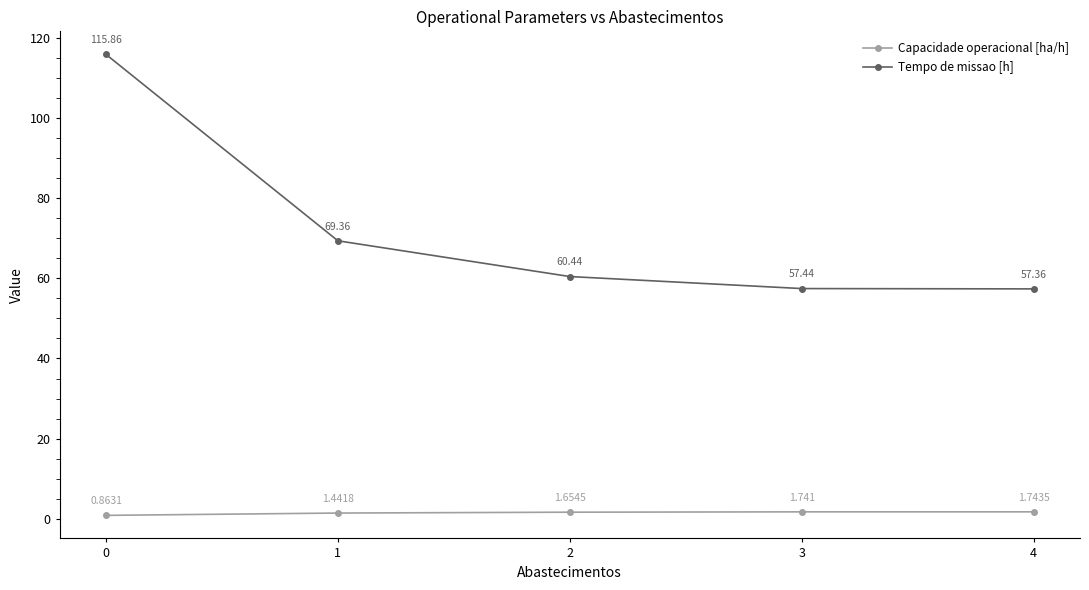

Rank the series by their average value, from highest to lowest.

Tempo de missao [h], Capacidade operacional [ha/h]